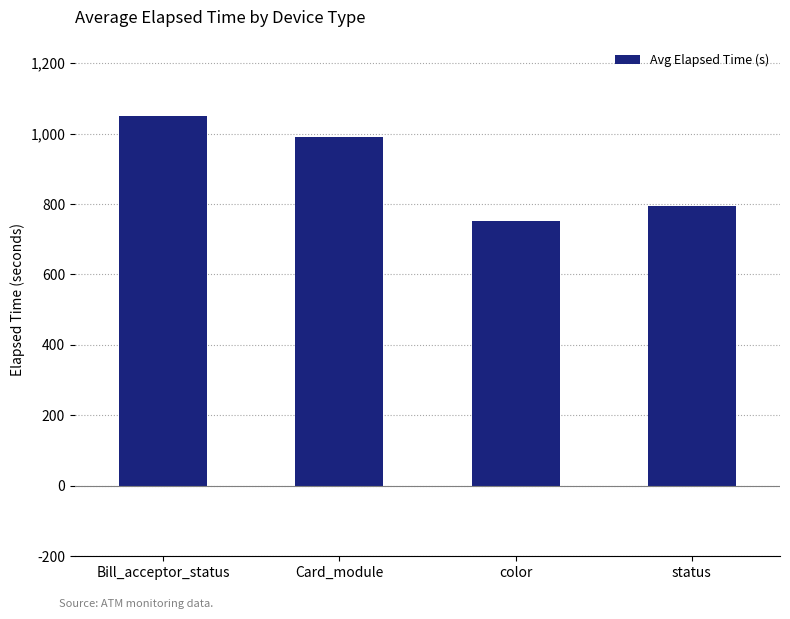

True or false: the data shows 596 at Card_module.

False